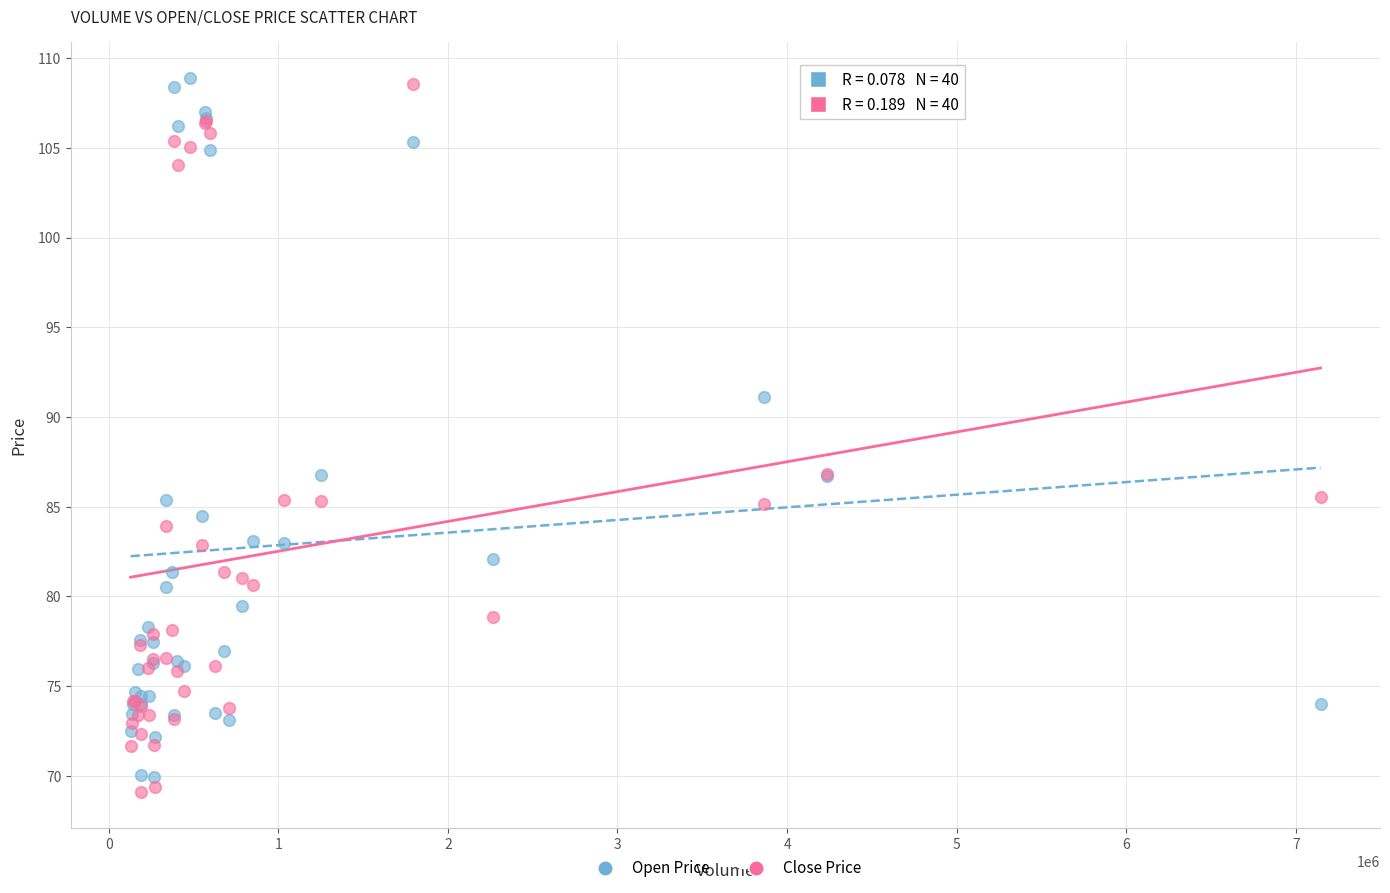

What is the X range (max minus min) for the scatter plot?

7016423.0